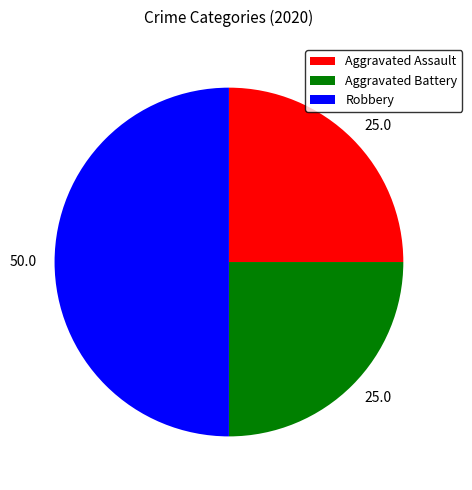

Which category has the biggest portion of the pie?

Robbery